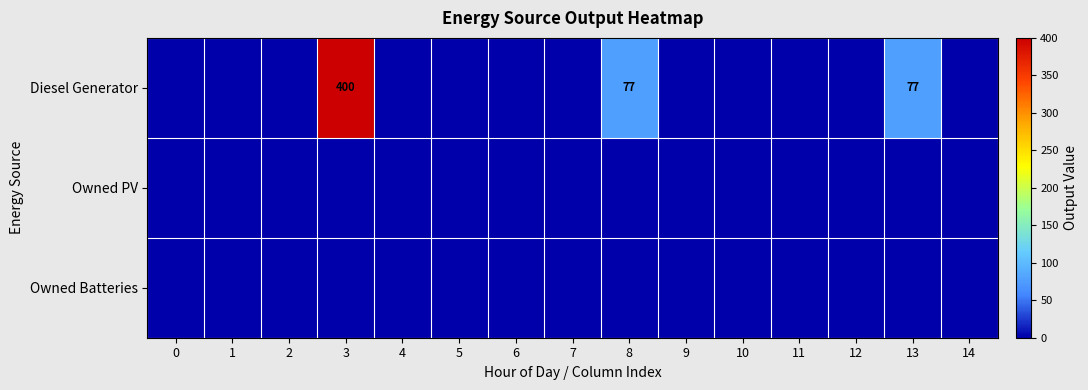

List the labels in order of Owned Batteries value, largest first.

0, 1, 2, 3, 4, 5, 6, 7, 8, 9, 10, 11, 12, 13, 14